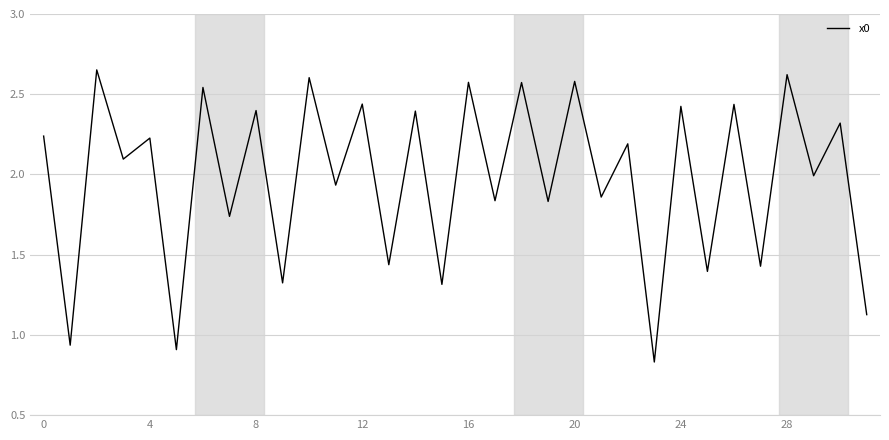

What is the average value?

2.0